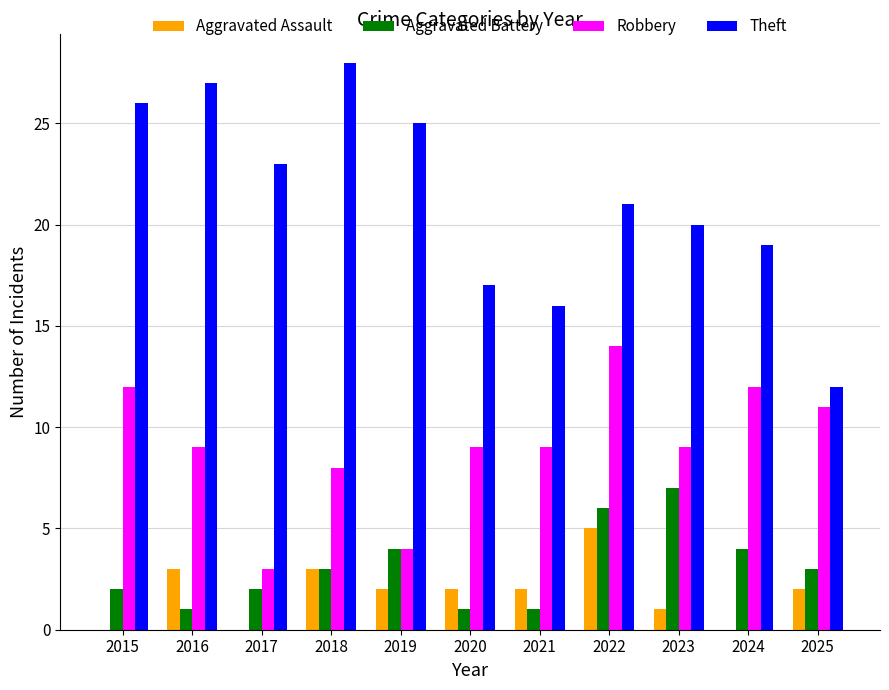

What is the maximum value for Theft?

28